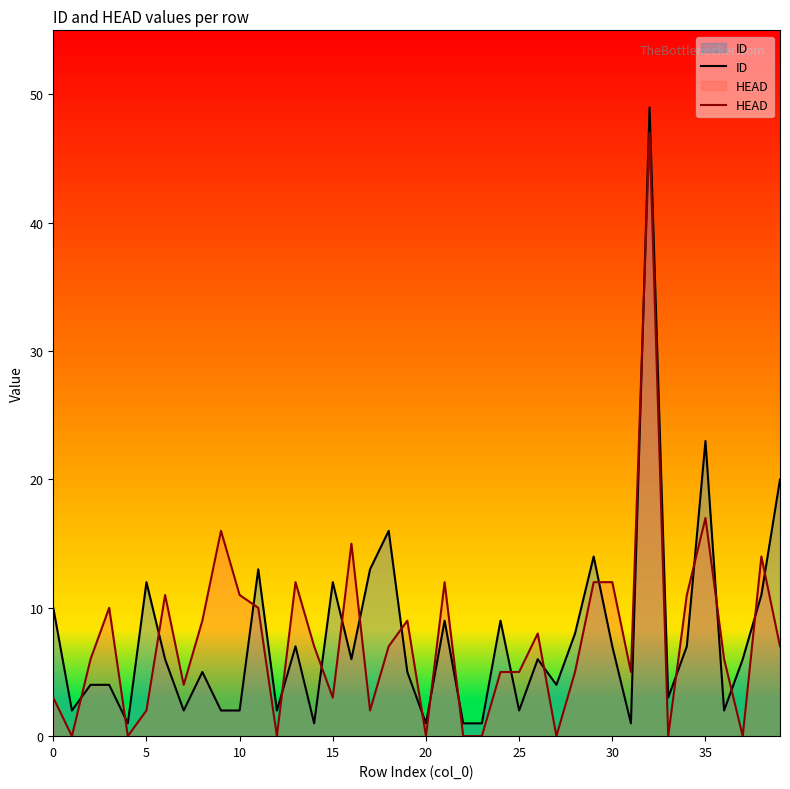

What is the average value of the HEAD series?

8